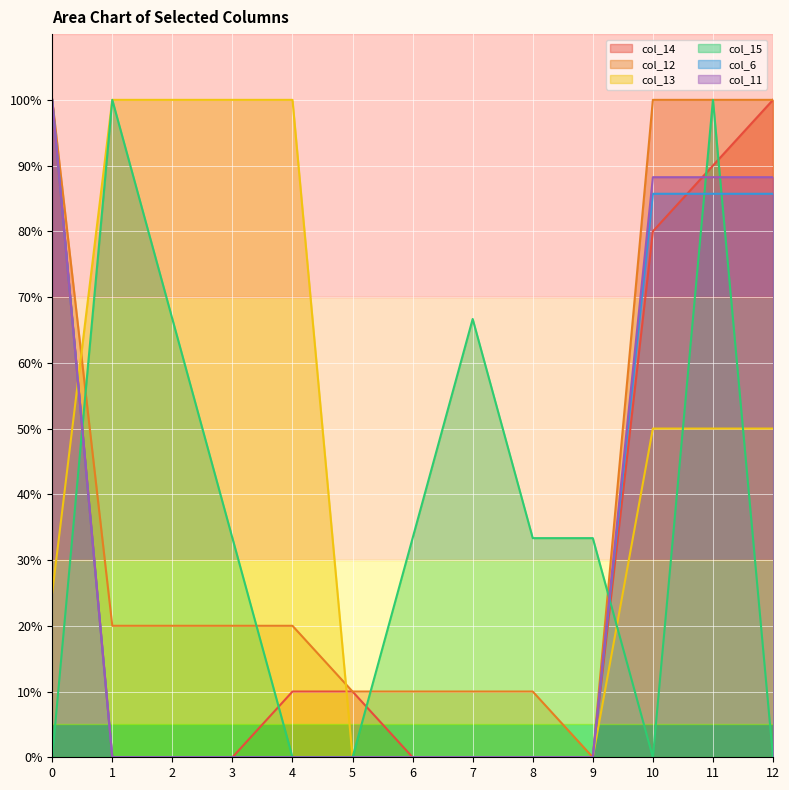

Which series has the largest range (max minus min)?

col_14